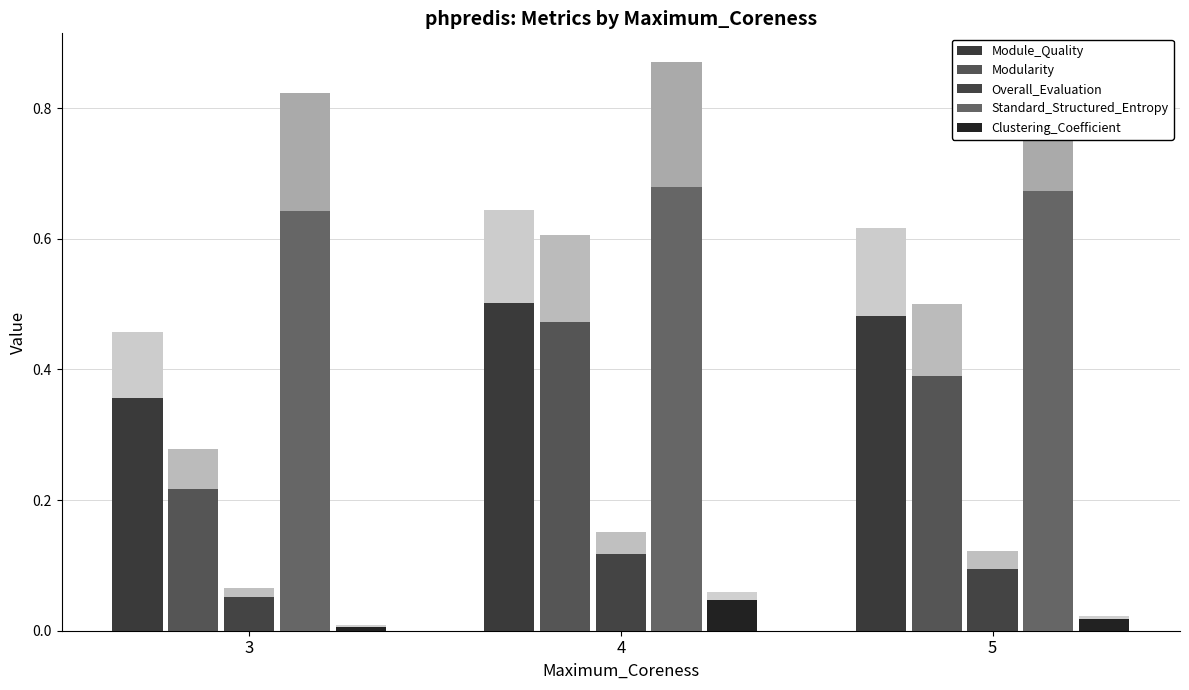

Which series has the largest total across all categories?

Standard_Structured_Entropy